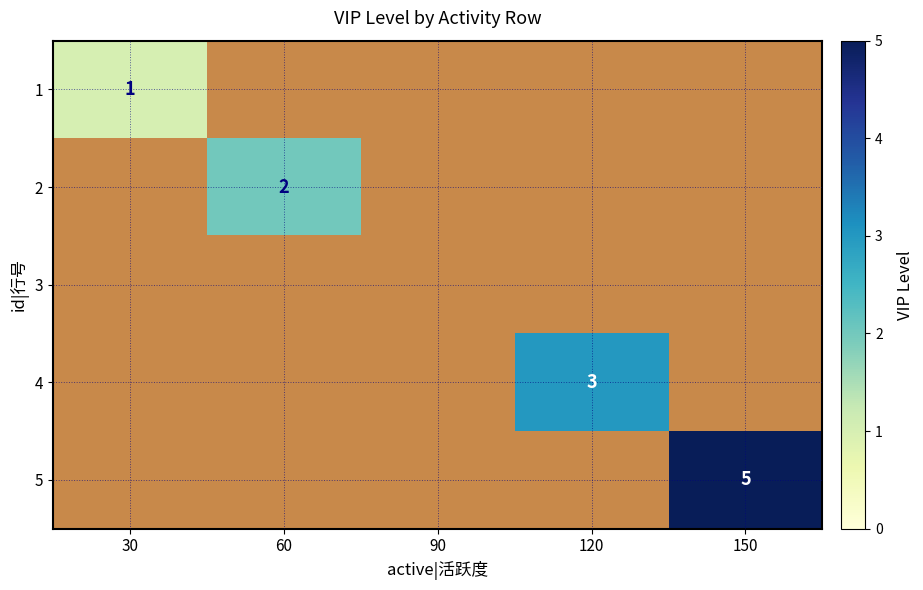

Which label corresponds to the smallest value in the chart?

30